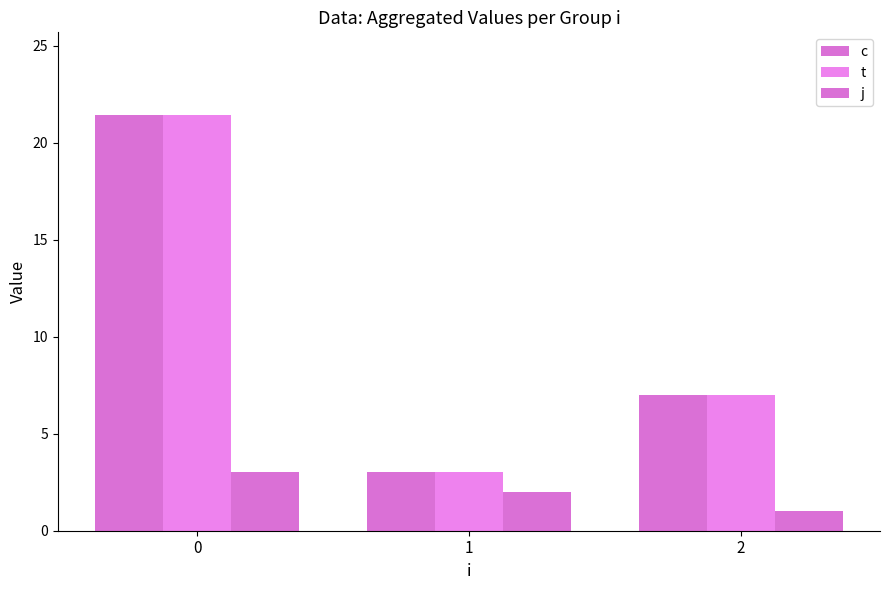

What is the greatest value displayed?

21.4